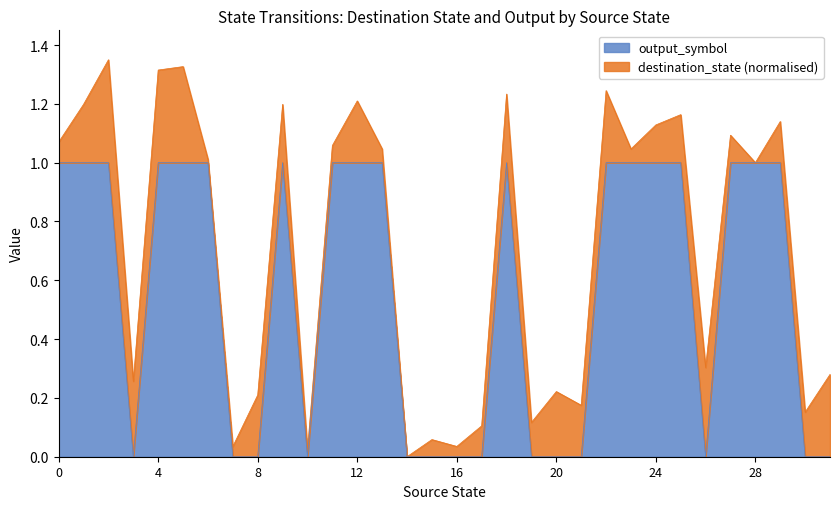

Reading left to right, what are all the values shown in this chart?

1	1	1	0	1	1	1	0	0	1	0	1	1	1	0	0	0	0	1	0	0	0	1	1	1	1	0	1	1	1	0	0